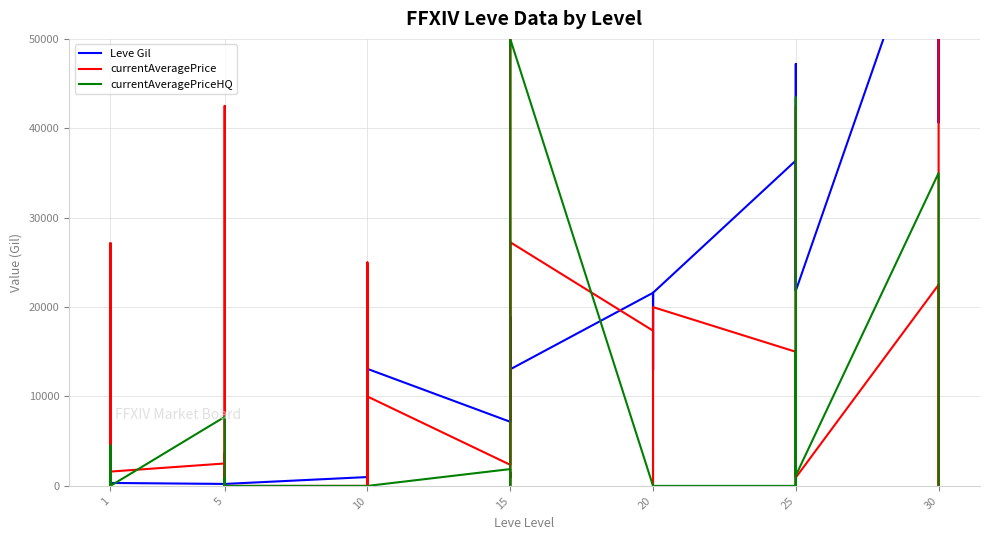

What is the sum of all currentAveragePriceHQ values?

168105